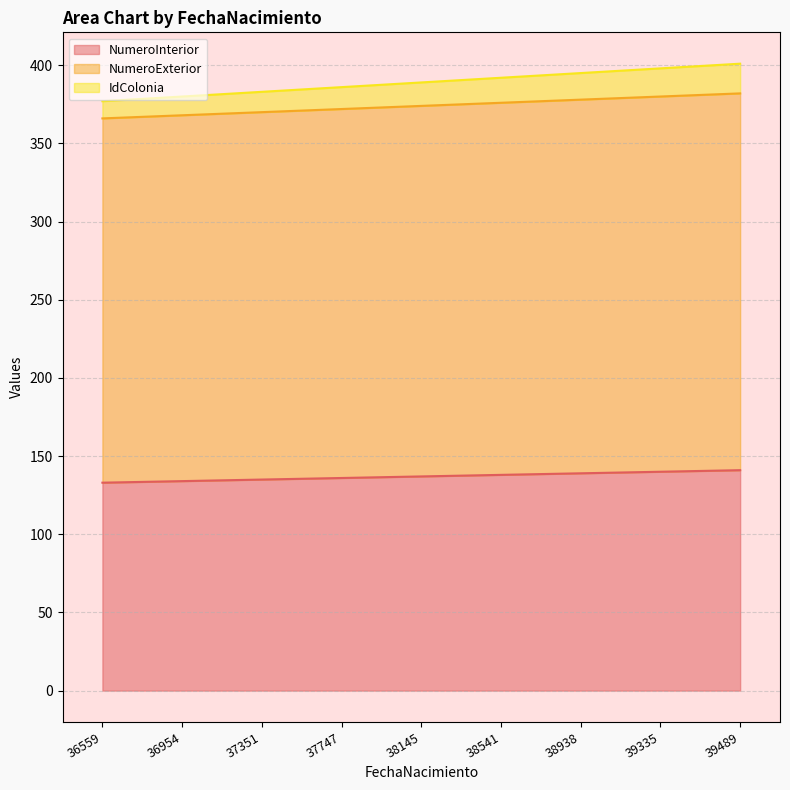

At which label does NumeroInterior first exceed 137?

38541